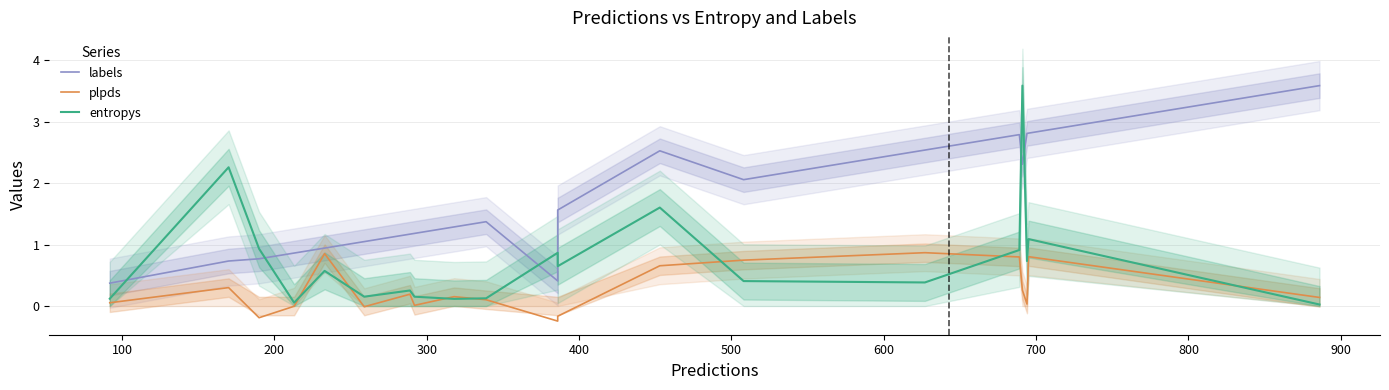

What is the difference between the maximum and minimum values in the plpds series?

1.1